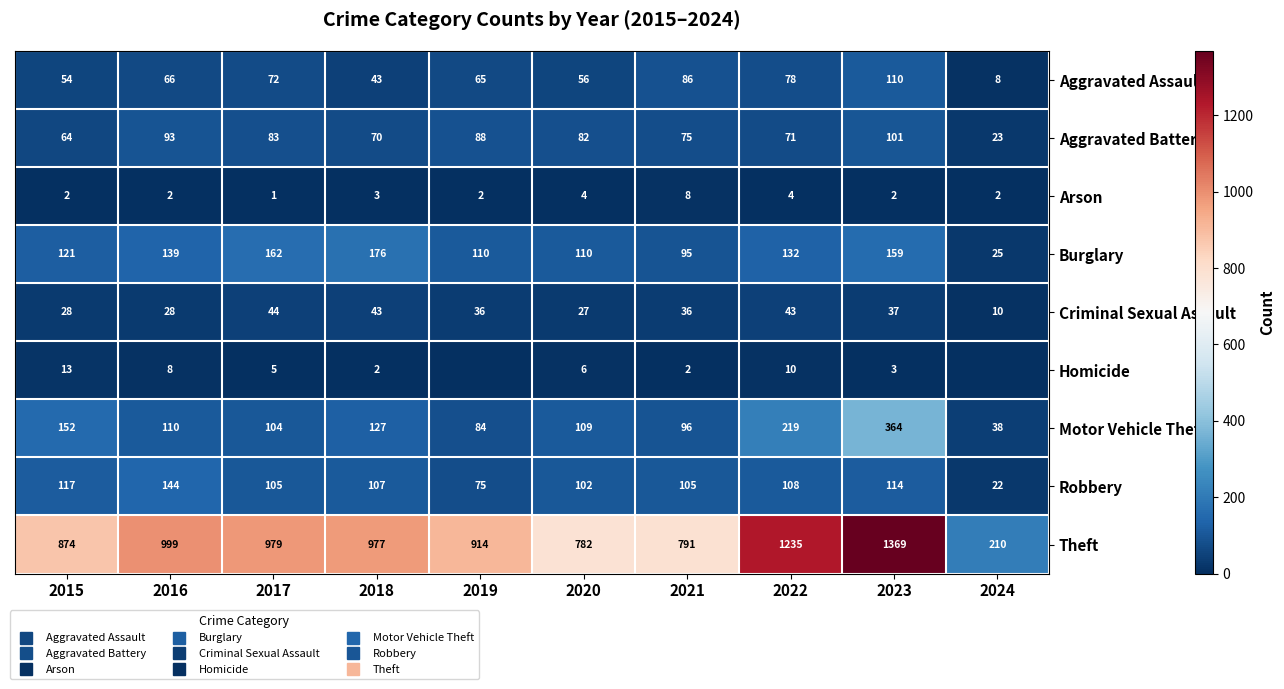

Rank the series at 2022 from lowest to highest value.

Arson, Homicide, Criminal Sexual Assault, Aggravated Battery, Aggravated Assault, Robbery, Burglary, Motor Vehicle Theft, Theft